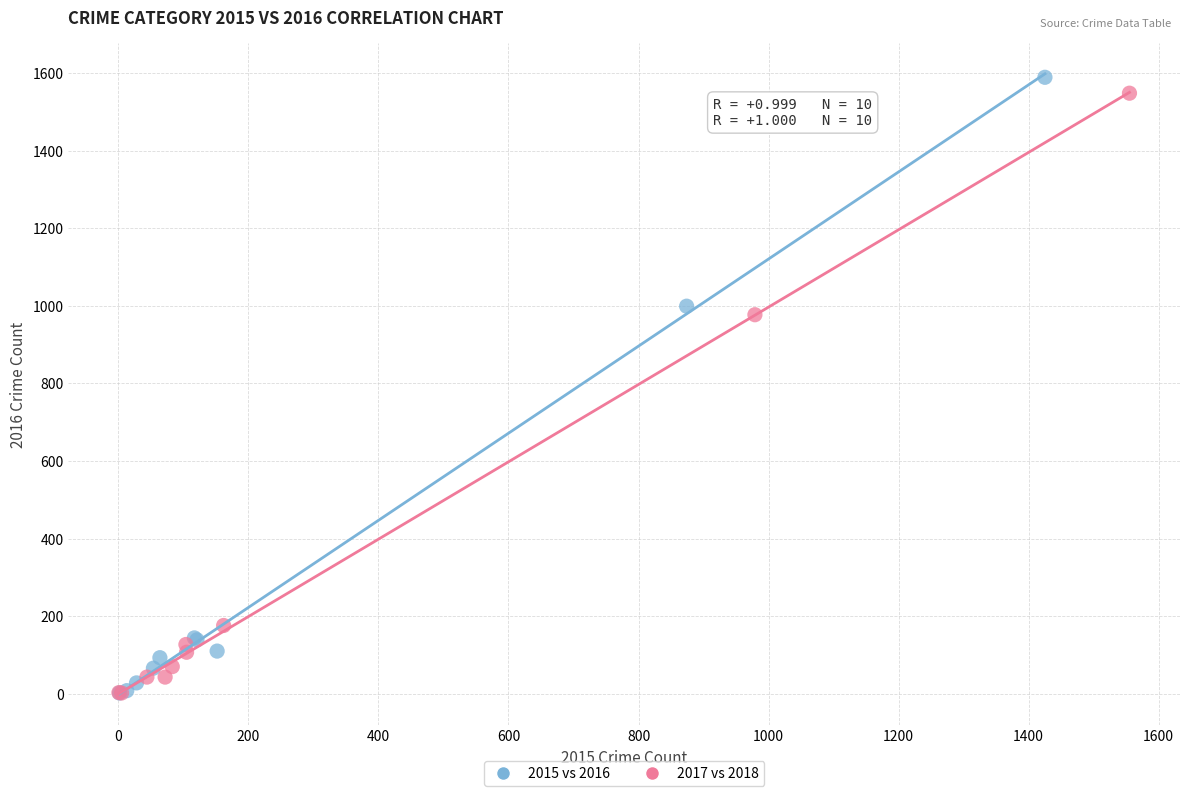

Which series has the widest spread of Y values?

2015 vs 2016